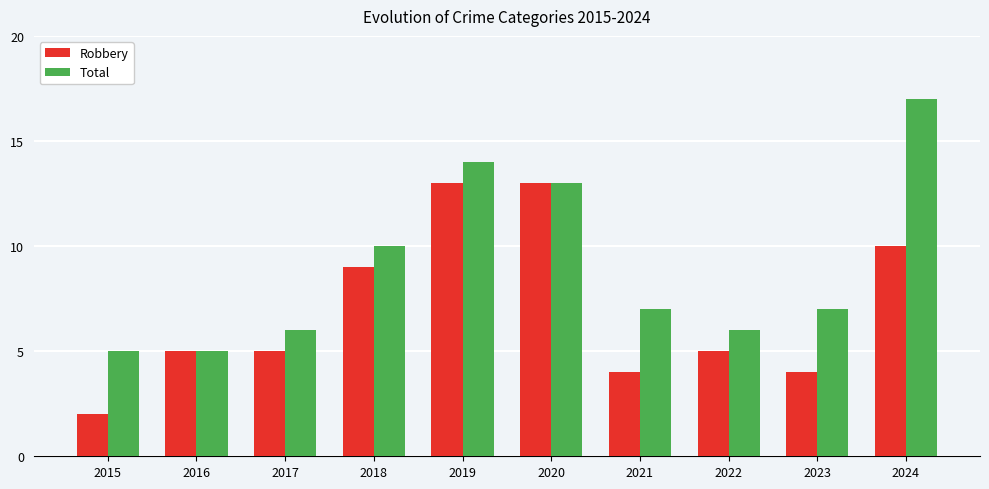

What is the sum of all Total values?

90